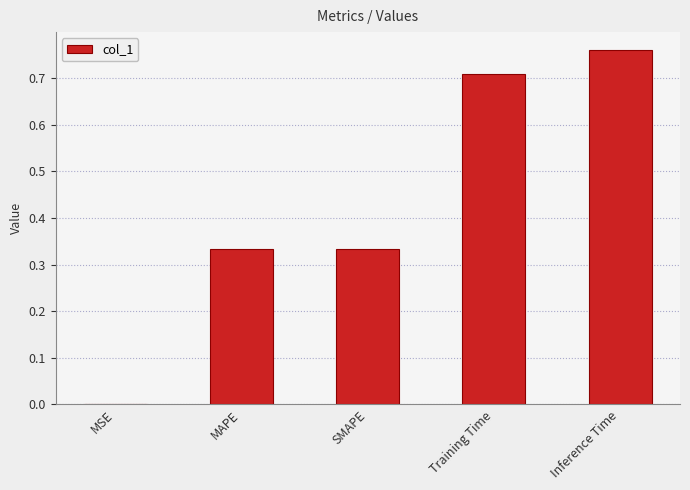

The chart shows a value of 0.1 at MAPE. True or false?

False